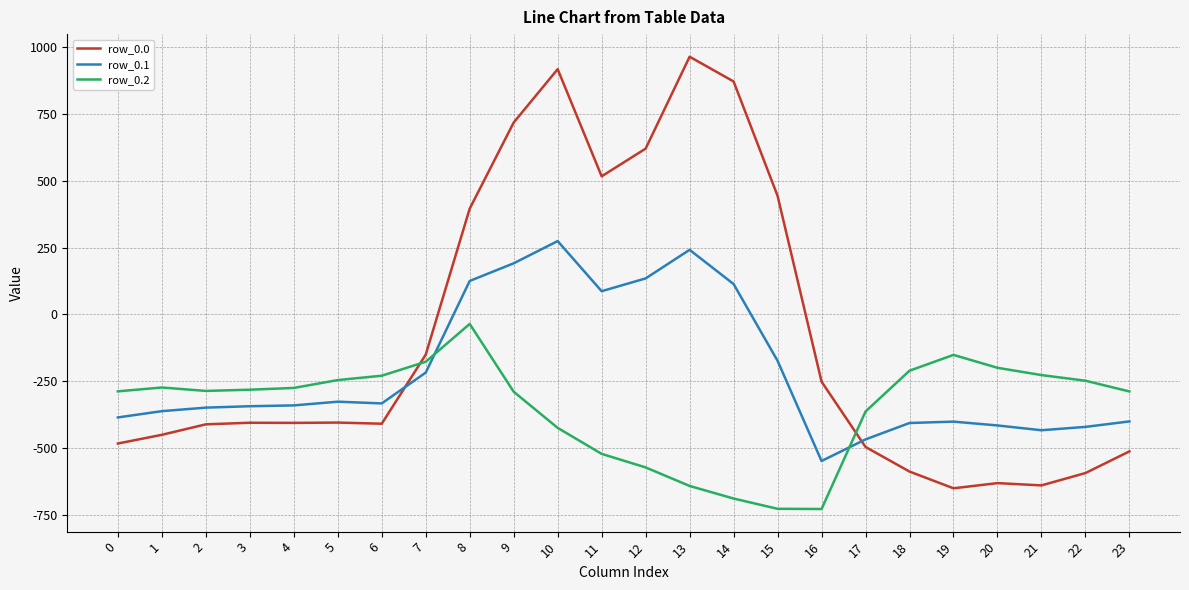

What is the difference between the maximum and minimum values in the row_0.1 series?

821.4